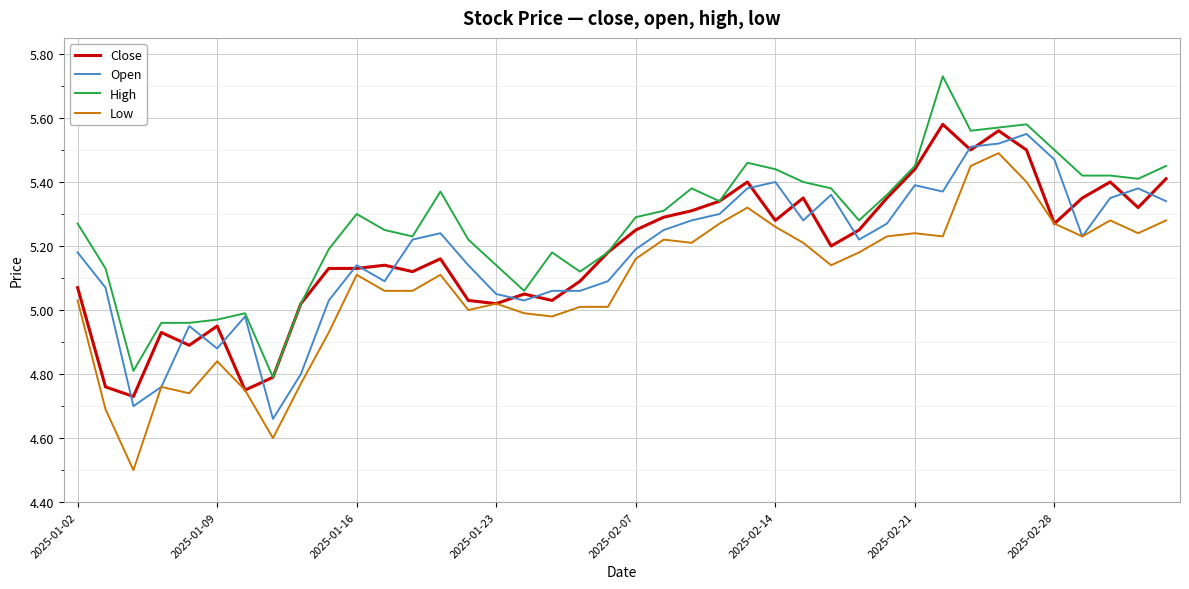

What is the minimum value for Low?

4.5